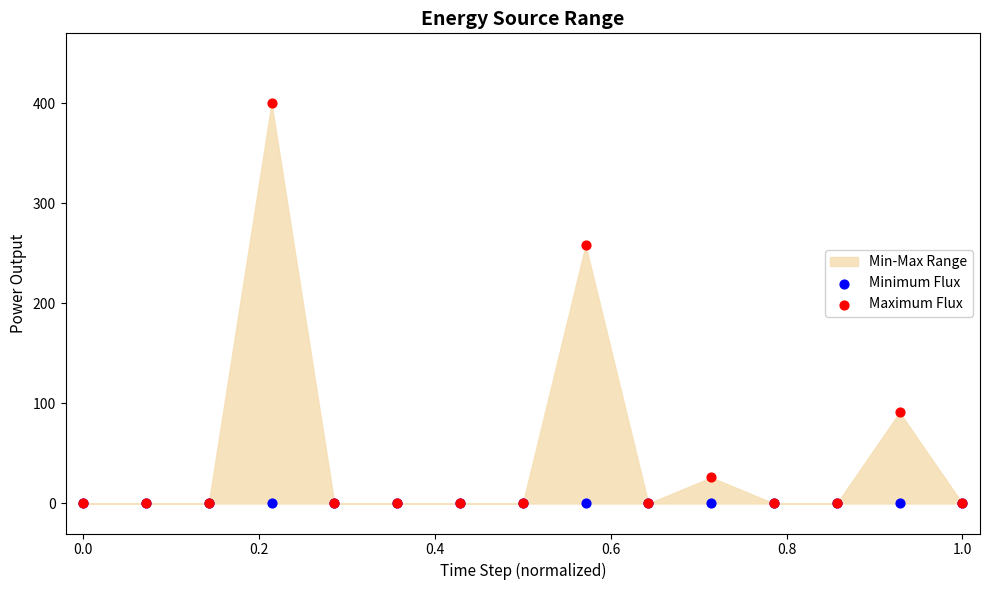

In the Maximum Flux series, what Y value is closest to 200?

258